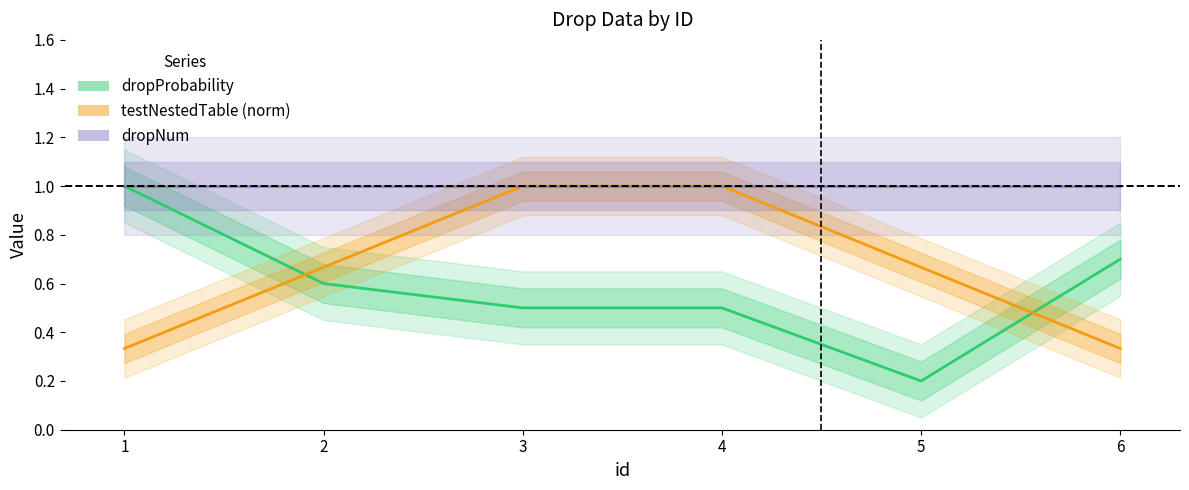

What is the average value of the dropProbability series?

0.6